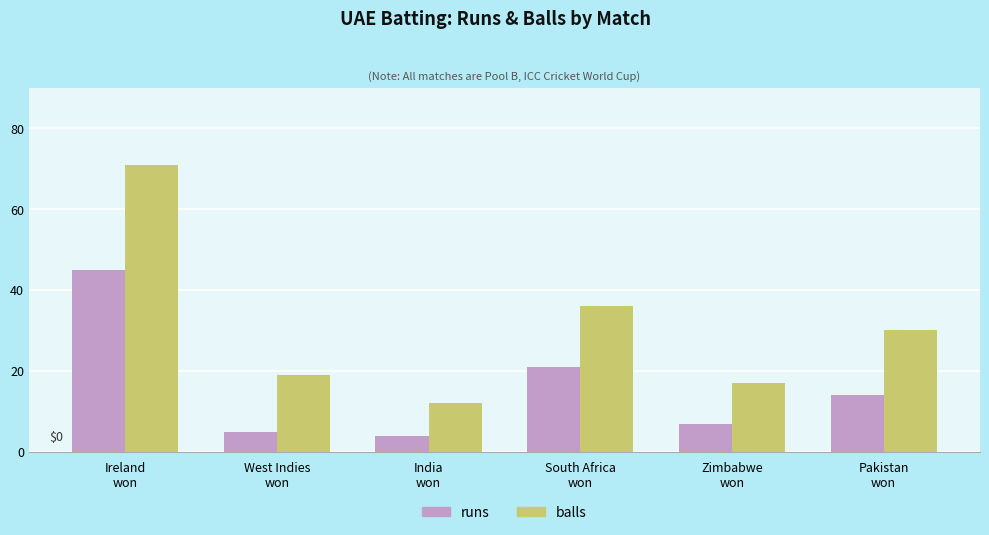

How many categories are shown in the chart?

6